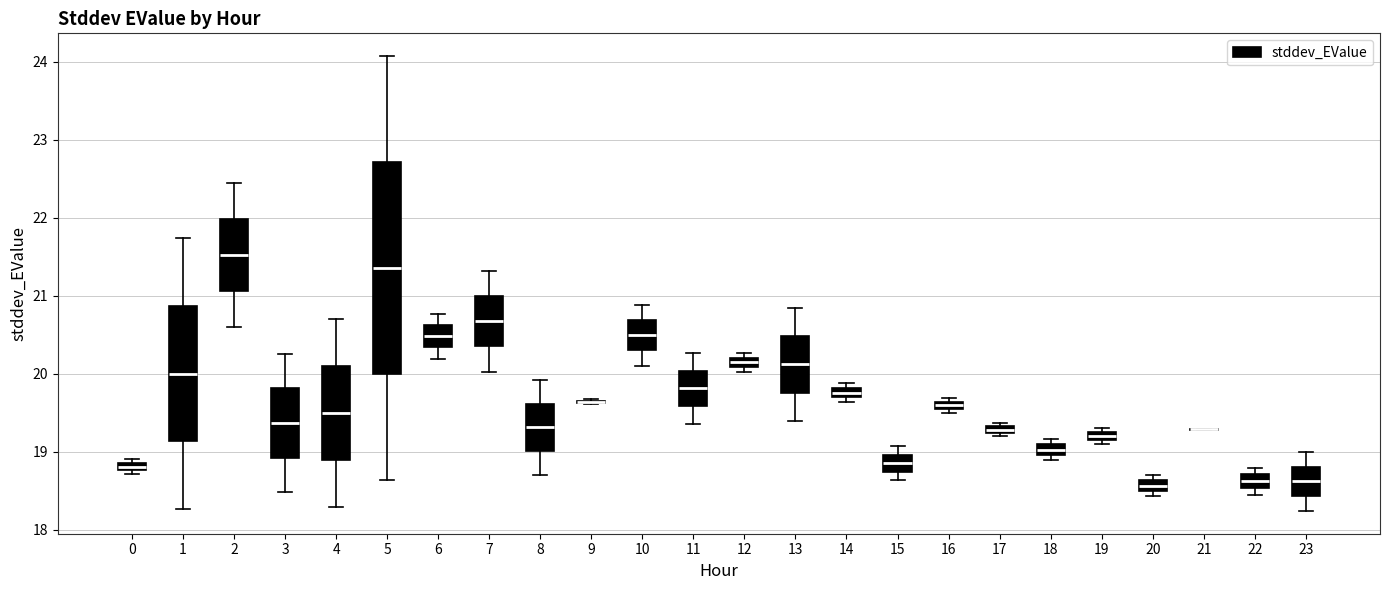

Where does the lower whisker of the box at x = 1 end on the y-axis? The values are not printed on the chart, so give them approximately, as read against the axis.

18.3